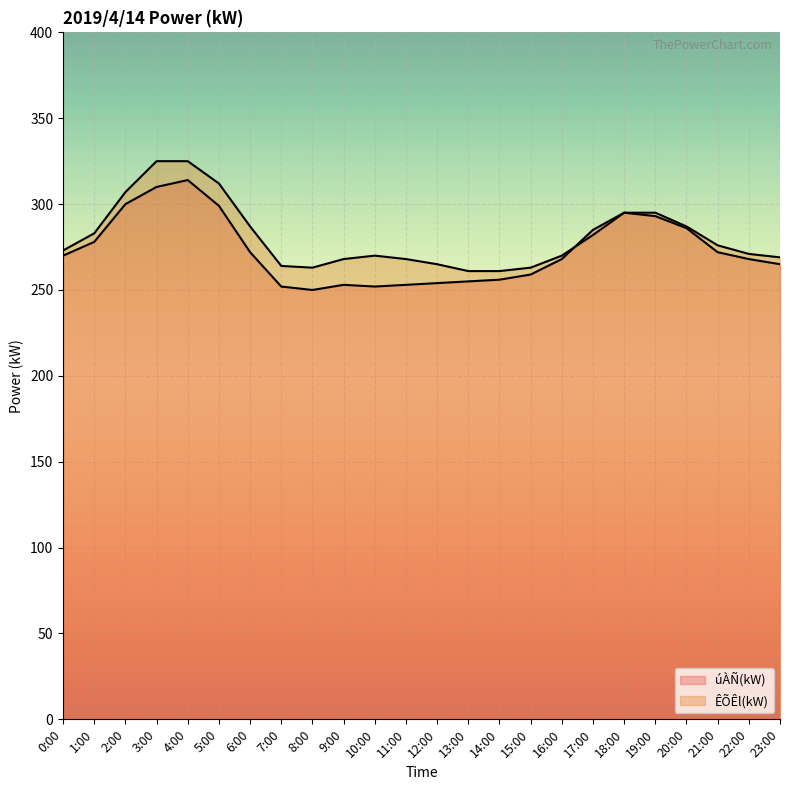

How many lines are shown in the chart?

2